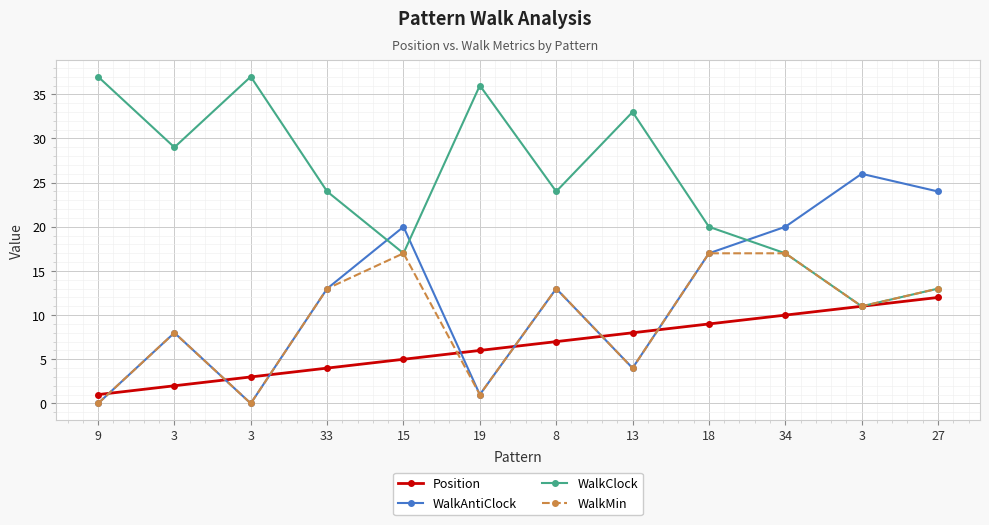

What is the difference between the WalkMin values at 33 and 19?

12